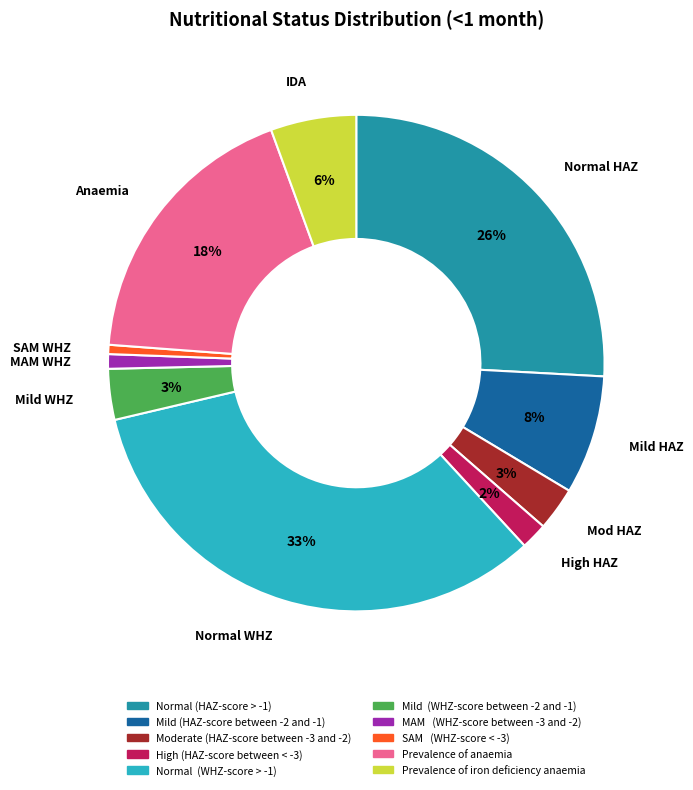

Does Mild (HAZ-score between -2 and -1) account for over 50% of the chart?

No